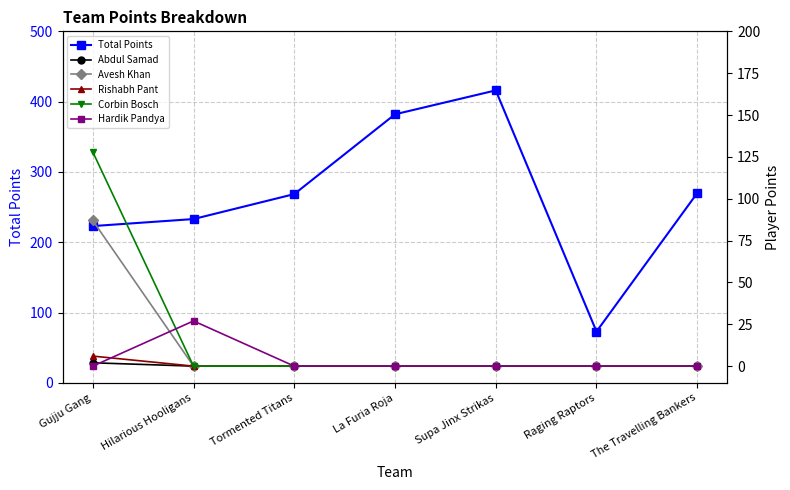

What are all the series names shown in the legend?

Total Points, Abdul Samad, Avesh Khan, Rishabh Pant, Corbin Bosch, Hardik Pandya